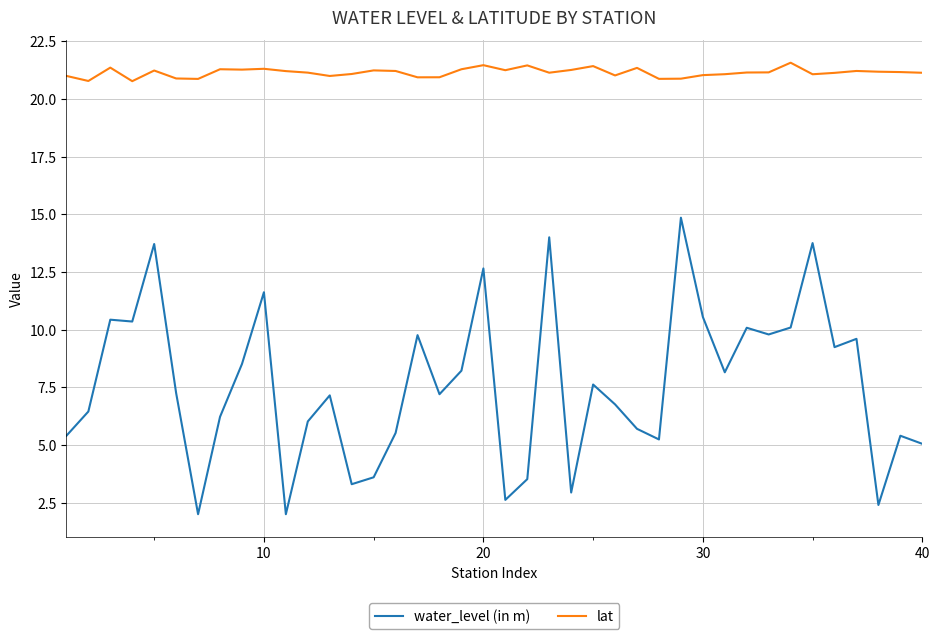

What is the maximum value shown in the chart?

21.6